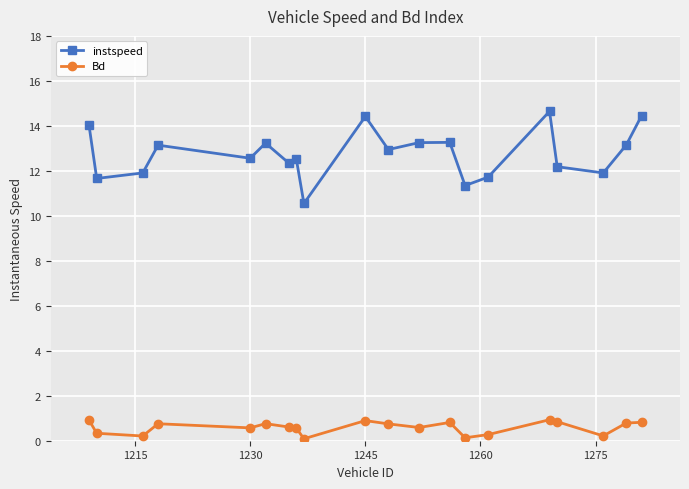

True or false: Bd has more than 0 points higher than both neighbors.

True